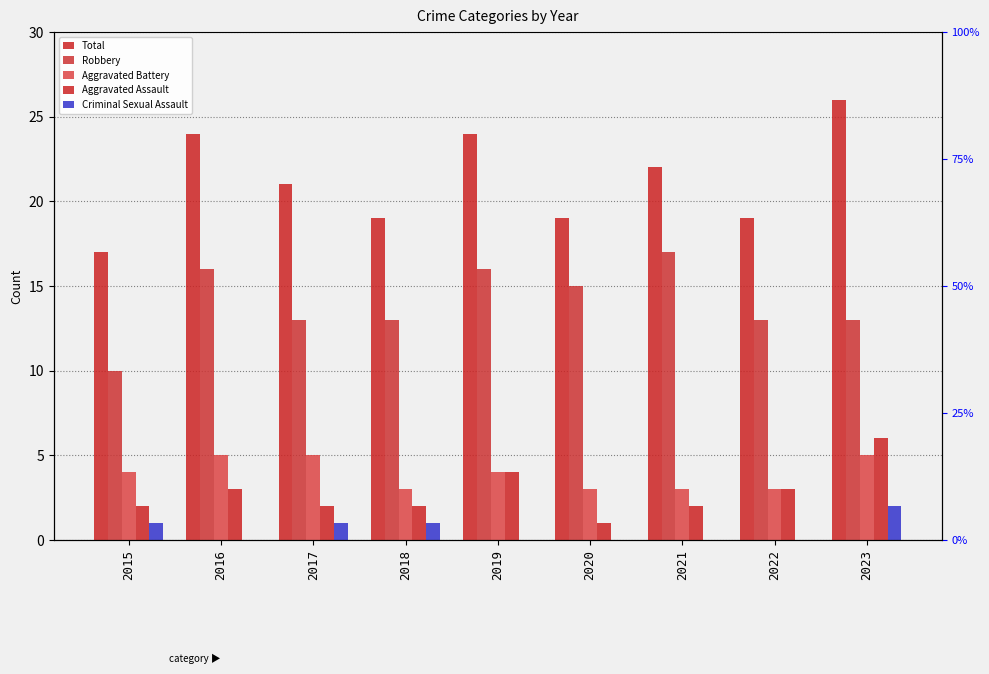

Reading left to right, what are all the values shown in this chart?

Total: 2015=17	2016=24	2017=21	2018=19	2019=24	2020=19	2021=22	2022=19	2023=26
Robbery: 2015=10	2016=16	2017=13	2018=13	2019=16	2020=15	2021=17	2022=13	2023=13
Aggravated Battery: 2015=4	2016=5	2017=5	2018=3	2019=4	2020=3	2021=3	2022=3	2023=5
Aggravated Assault: 2015=2	2016=3	2017=2	2018=2	2019=4	2020=1	2021=2	2022=3	2023=6
Criminal Sexual Assault: 2015=1	2016=0	2017=1	2018=1	2019=0	2020=0	2021=0	2022=0	2023=2